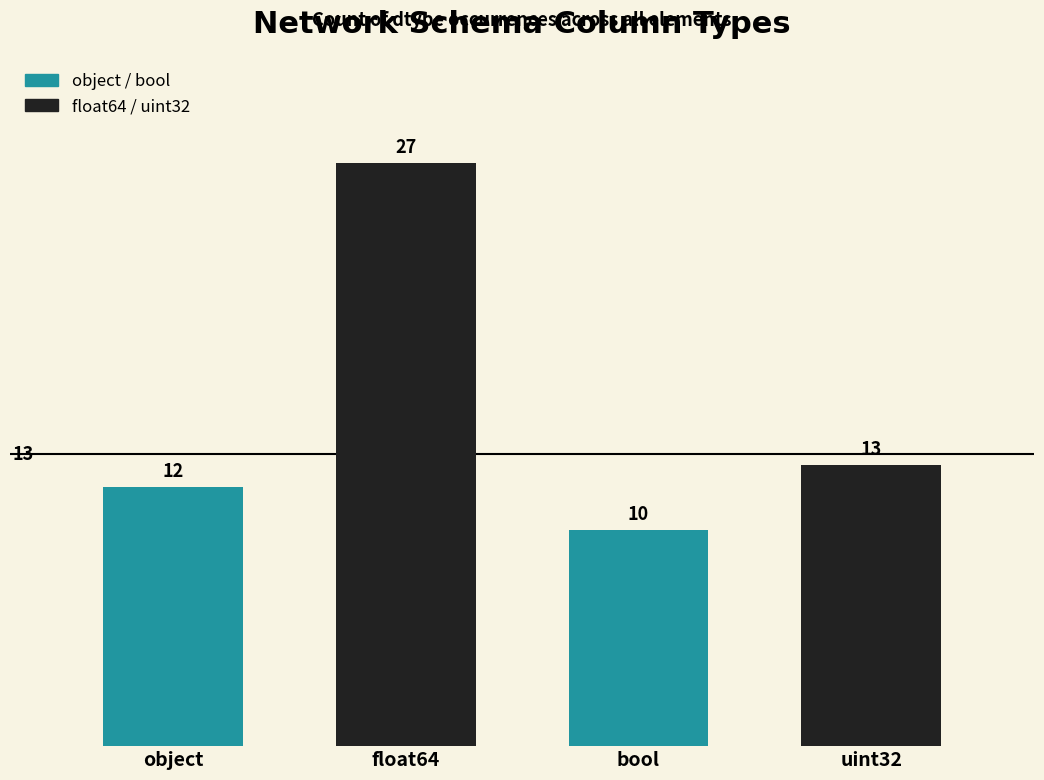

List the labels in order of value, largest first.

float64, uint32, object, bool